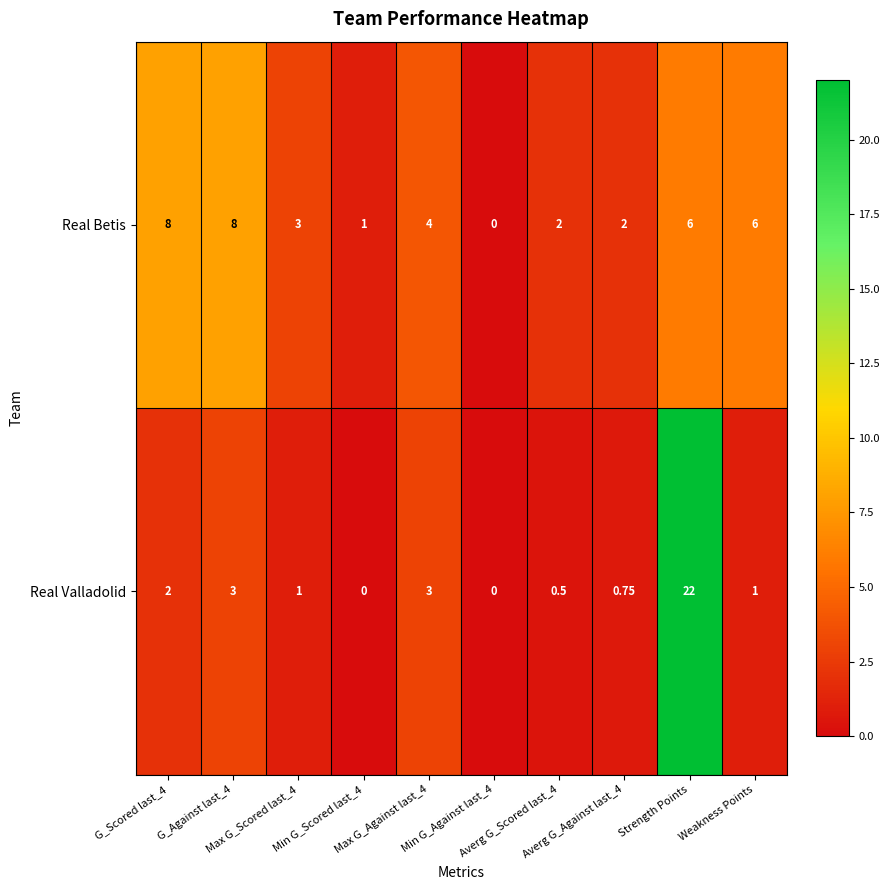

Which series has the largest range (max minus min)?

Real Valladolid